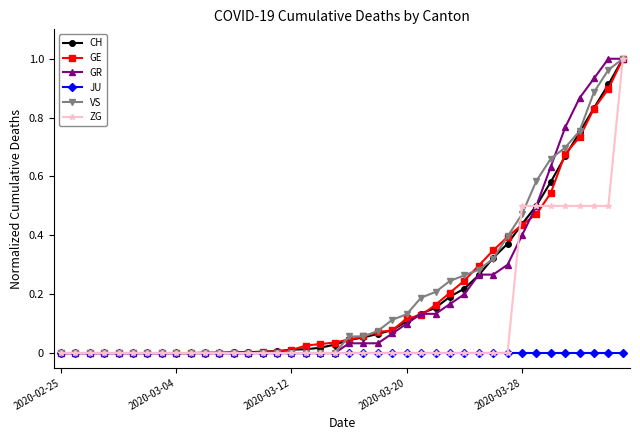

What are all the series names shown in the legend?

CH, GE, GR, JU, VS, ZG